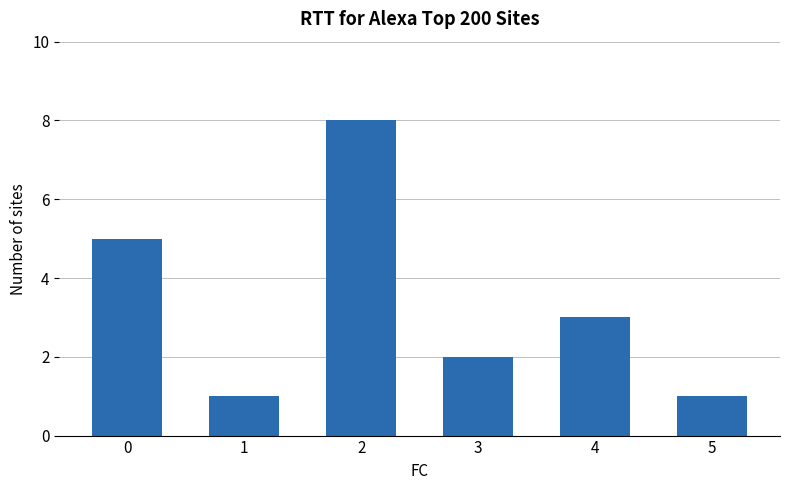

What is the ratio of the value at 0 to the value at 4?

1.7